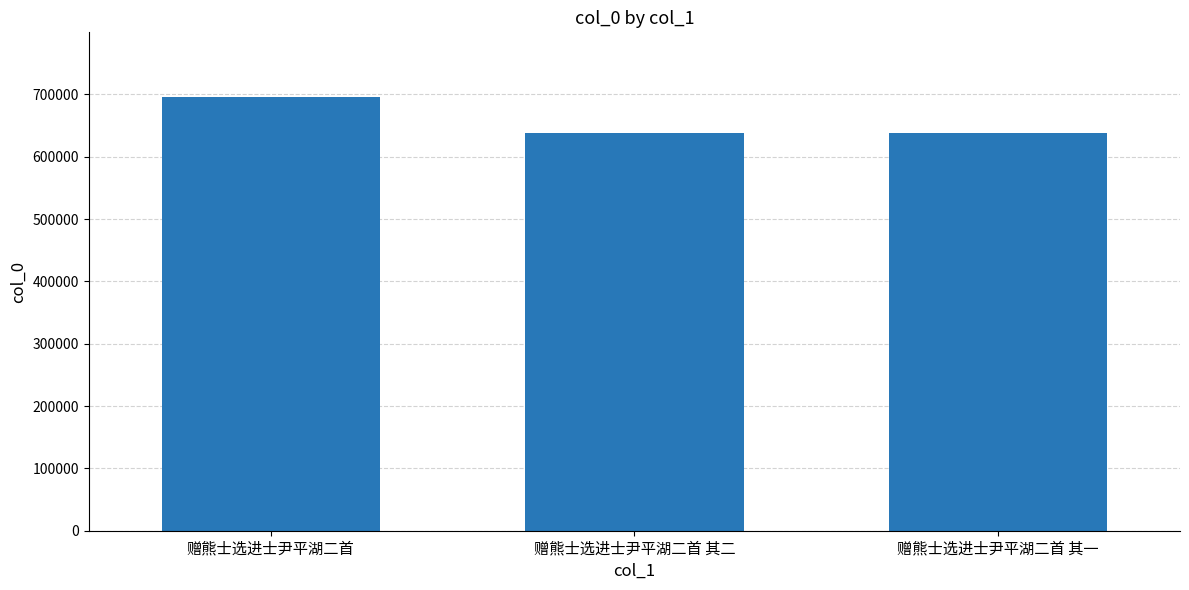

Between 赠熊士选进士尹平湖二首 and 赠熊士选进士尹平湖二首 其一, which is larger?

赠熊士选进士尹平湖二首